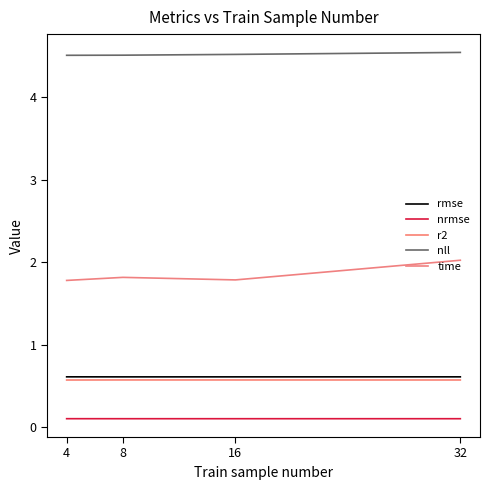

How many lines are shown in the chart?

5